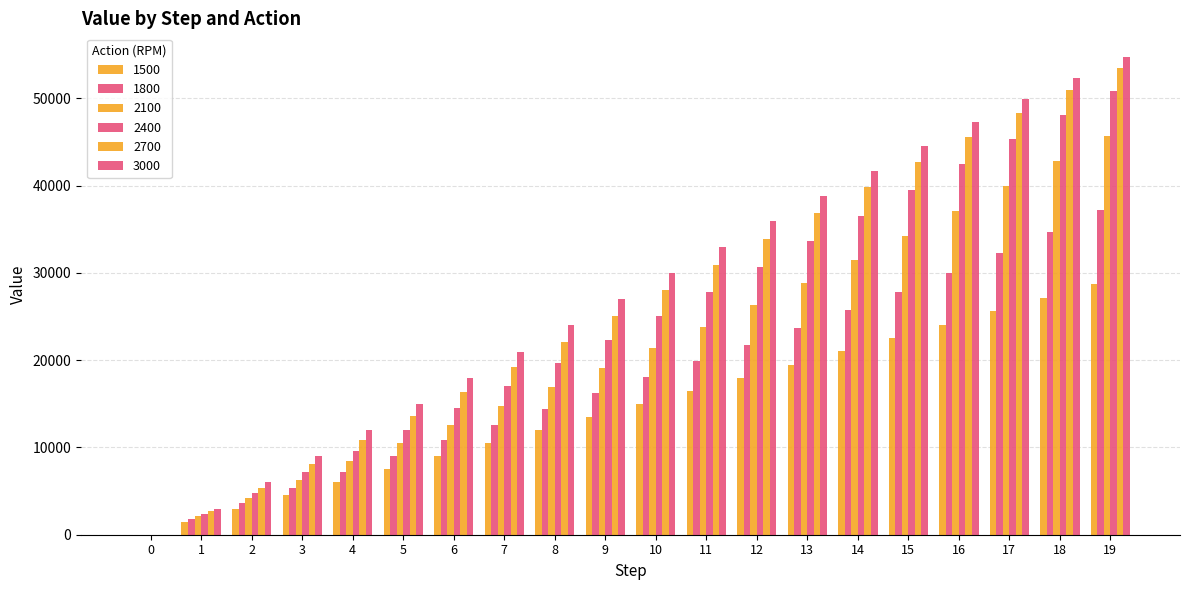

At which label does 2400 reach its peak?

19